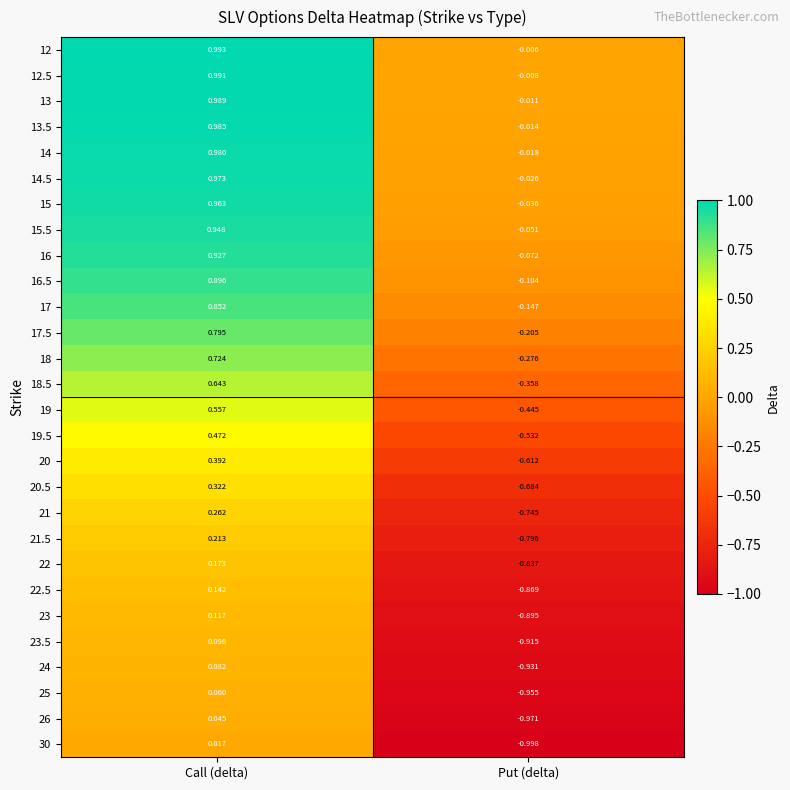

Which series has the largest total across all categories?

12